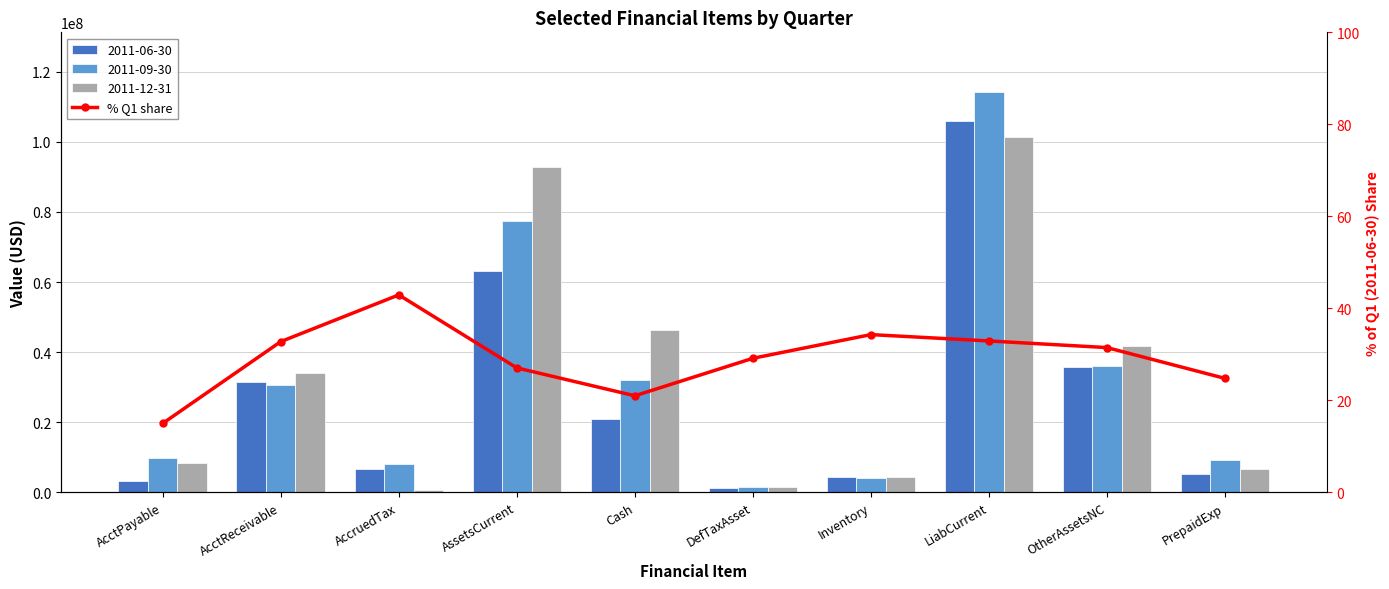

What is the ratio of the value at AcctReceivable to the value at Inventory?

1.0